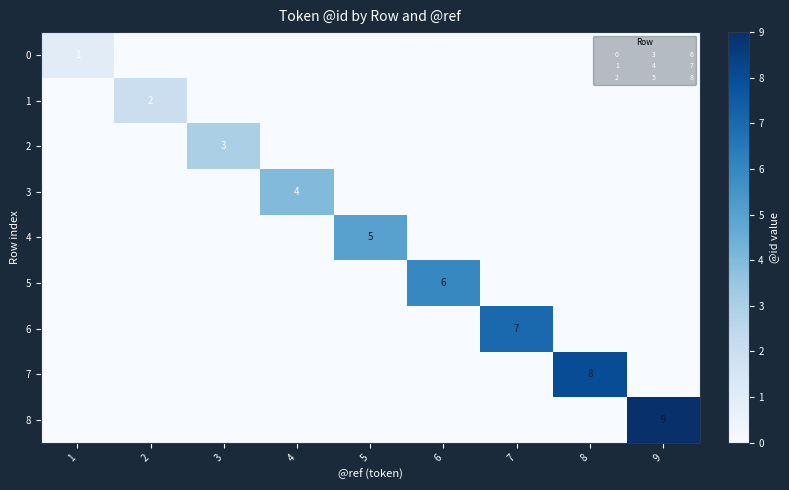

At which label does 6 reach its minimum?

1